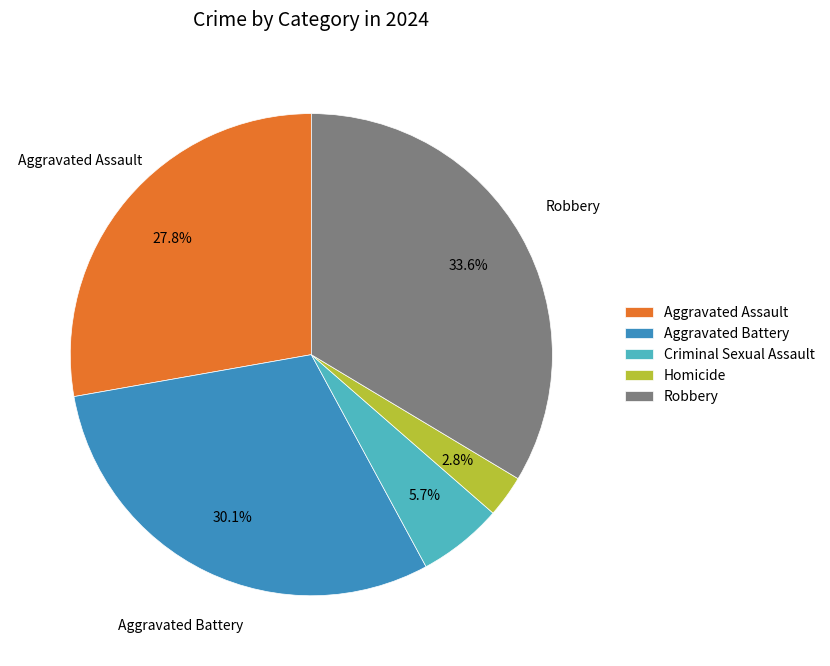

To the nearest percent, what is the difference between the Aggravated Assault and Homicide slice percentages?

25%